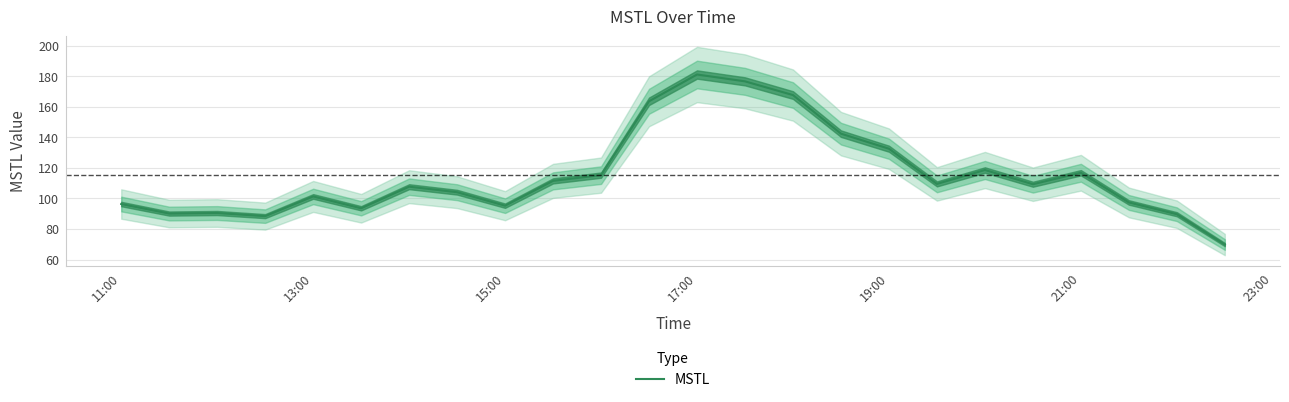

Reading left to right, what are all the values shown in this chart?

96.3	90.1	90.4	88.4	101.3	93.5	107.7	104.0	95.2	111.5	115.2	163.5	181.0	176.6	167.6	142.3	132.5	109.5	118.6	109.3	116.8	97.3	89.6	69.8